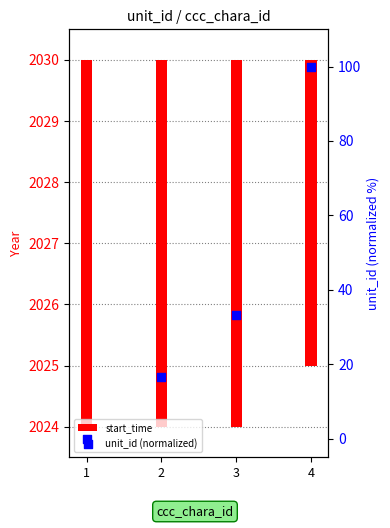

Which series reaches the maximum Y coordinate?

unit_id (normalized)